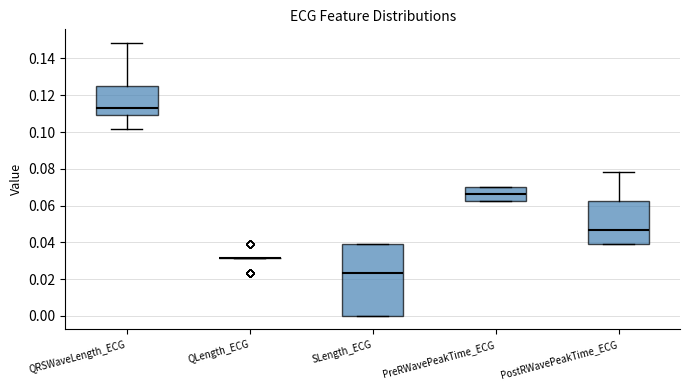

Reading left to right, transcribe this box plot: for each box, give where its median line is, the range the box spans, and where its two whiskers end, as read against the y-axis. The values are not printed on the chart, so give them approximately, as read against the axis.

QRSWaveLength_ECG: median 0.114, box 0.110 to 0.126, whiskers 0.102 to 0.148
QLength_ECG: box collapsed to a line at 0.032, whiskers 0.032 to 0.032
SLength_ECG: median 0.024, box 0.000 to 0.040, whiskers 0.000 to 0.040
PreRWavePeakTime_ECG: median 0.066, box 0.062 to 0.070, whiskers 0.062 to 0.070
PostRWavePeakTime_ECG: median 0.046, box 0.040 to 0.062, whiskers 0.040 to 0.078